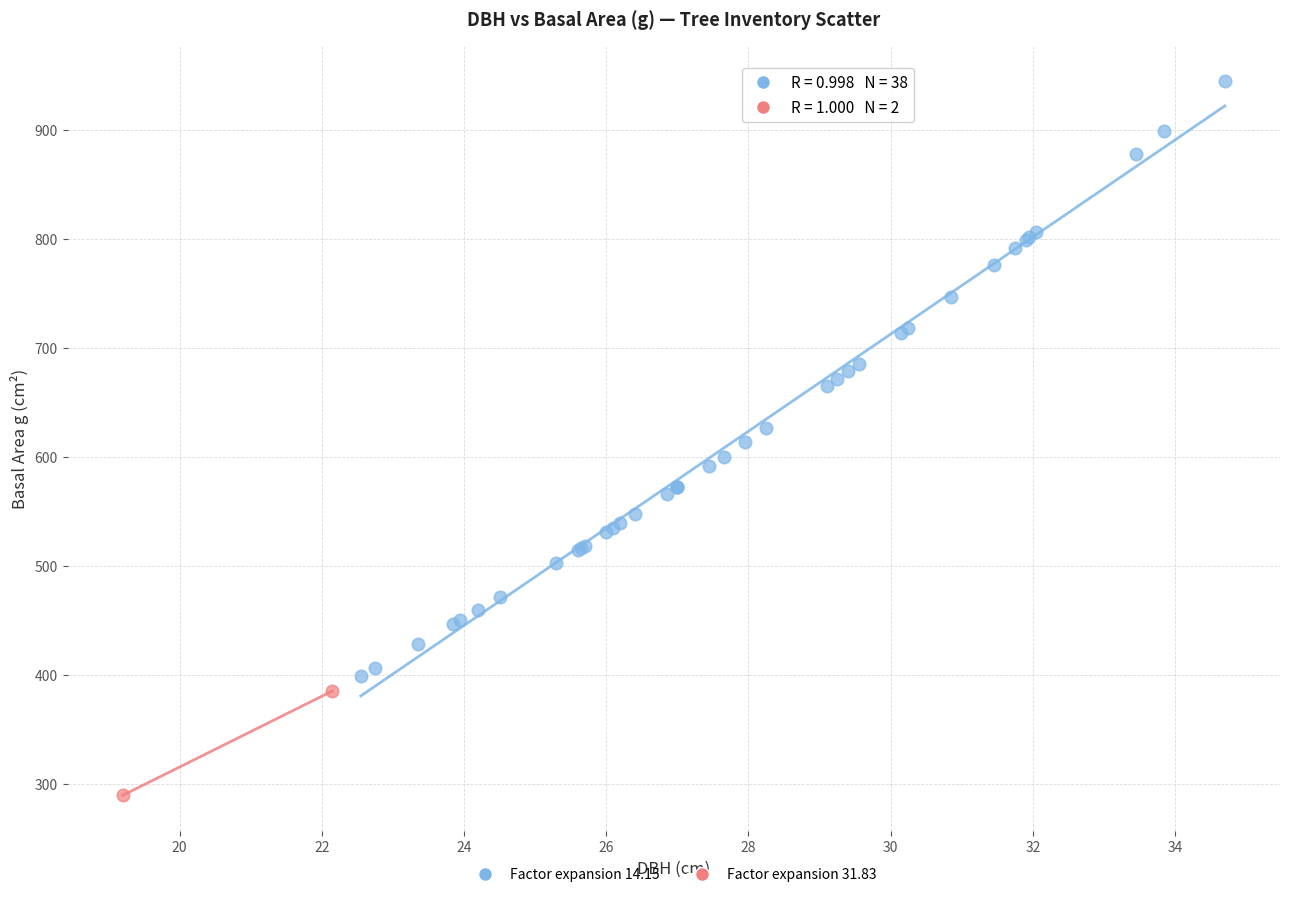

Which series contains the lowest Y value?

Factor expansion 31.83